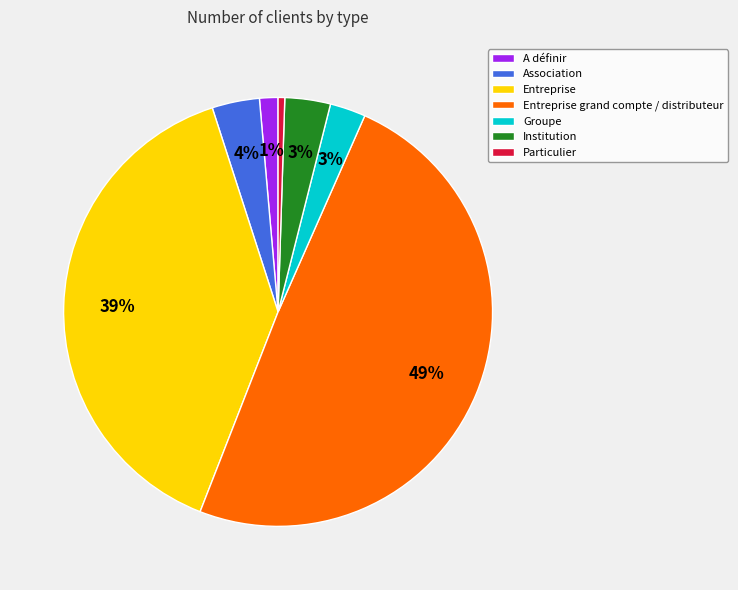

Is it true that Entreprise grand compte / distributeur is 49% of the pie?

True